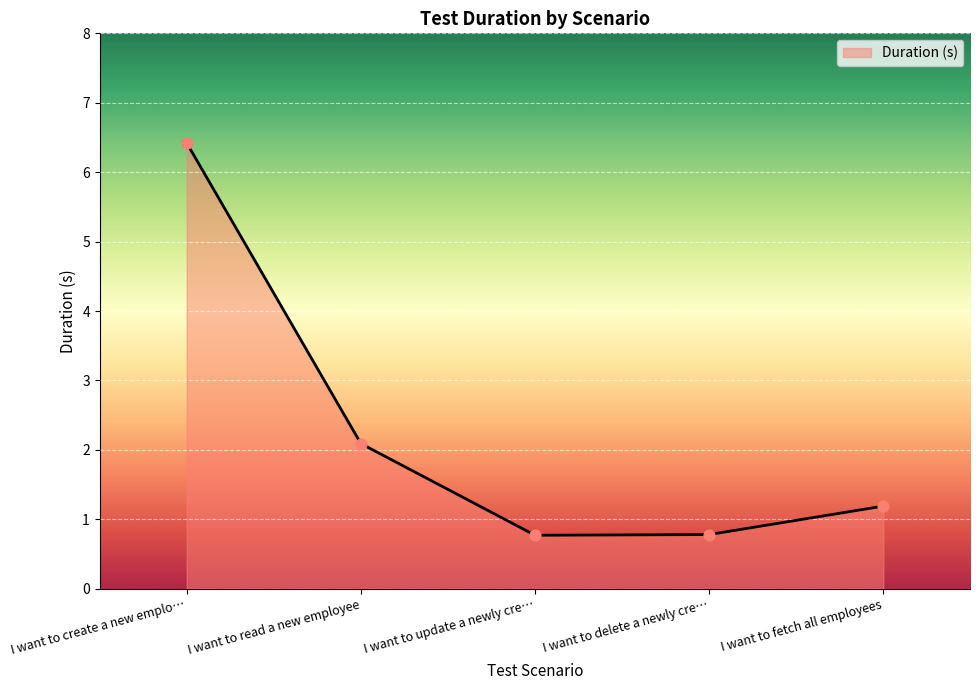

Between I want to fetch all employees and I want to update a newly cre…, which is larger?

I want to fetch all employees